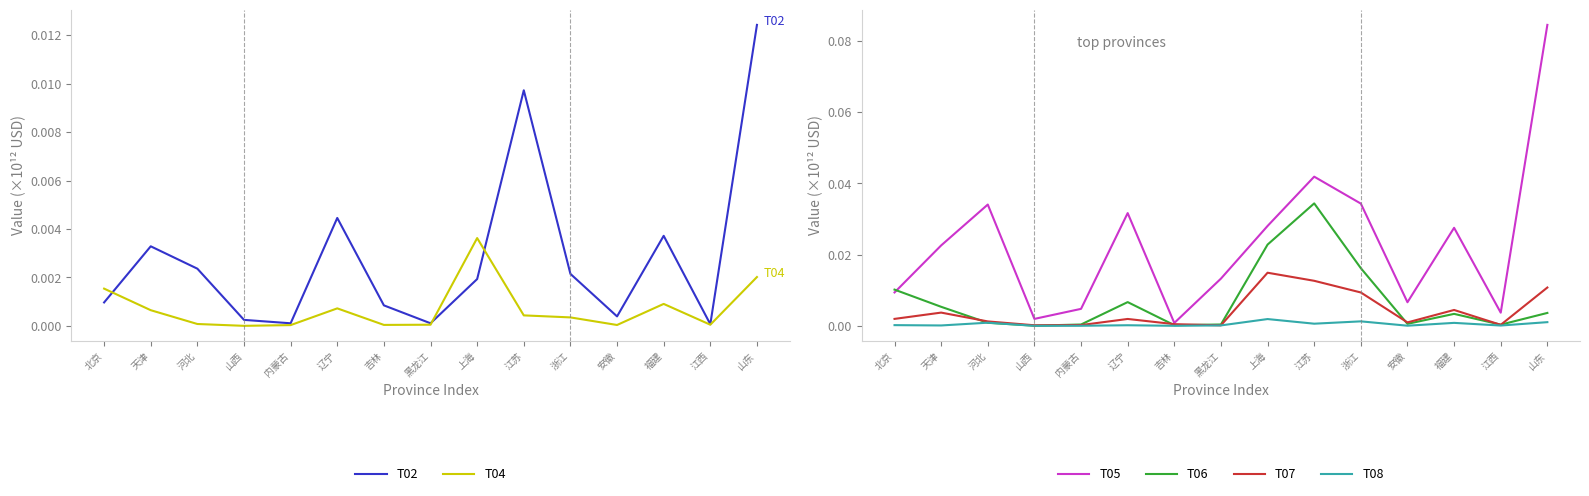

Reading left to right, transcribe all the data shown in this chart.

T02: 0.0	0.0	0.0	0.0	0.0	0.0	0.0	0.0	0.0	0.0	0.0	0.0	0.0	0.0	0.0
T04: 0.0	0.0	0.0	0.0	0.0	0.0	0.0	0.0	0.0	0.0	0.0	0.0	0.0	0.0	0.0
T05: 0.0	0.0	0.0	0.0	0.0	0.0	0.0	0.0	0.0	0.0	0.0	0.0	0.0	0.0	0.1
T06: 0.0	0.0	0.0	0.0	0.0	0.0	0.0	0.0	0.0	0.0	0.0	0.0	0.0	0.0	0.0
T07: 0.0	0.0	0.0	0.0	0.0	0.0	0.0	0.0	0.0	0.0	0.0	0.0	0.0	0.0	0.0
T08: 0.0	0.0	0.0	0.0	0.0	0.0	0.0	0.0	0.0	0.0	0.0	0.0	0.0	0.0	0.0